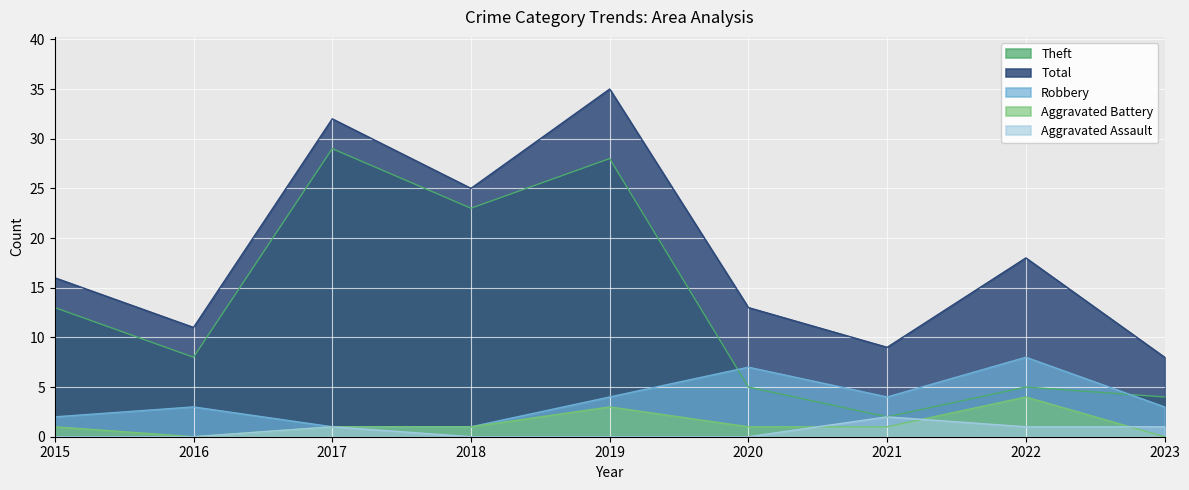

The Total series shows 35 at 2019. True or false?

True